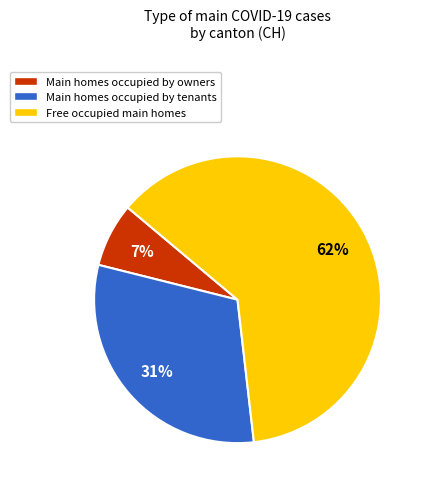

Between Main homes occupied by tenants and Main homes occupied by owners, which is larger?

Main homes occupied by tenants